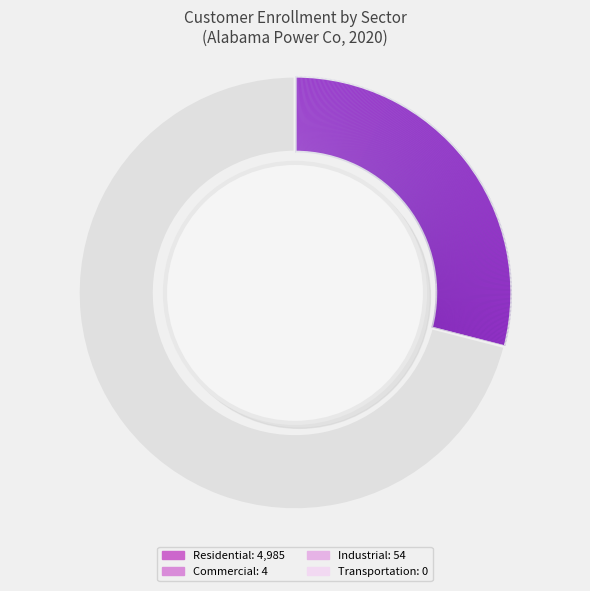

To the nearest percent, what is the average slice percentage?

50%